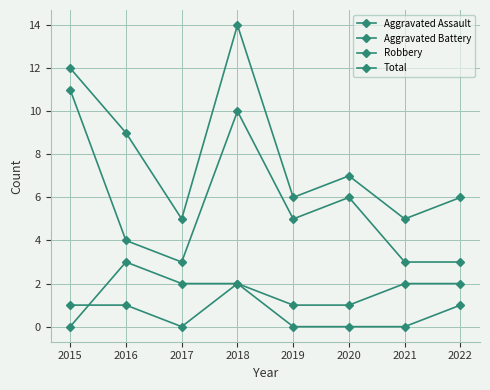

What is the sum of all Robbery values?

45